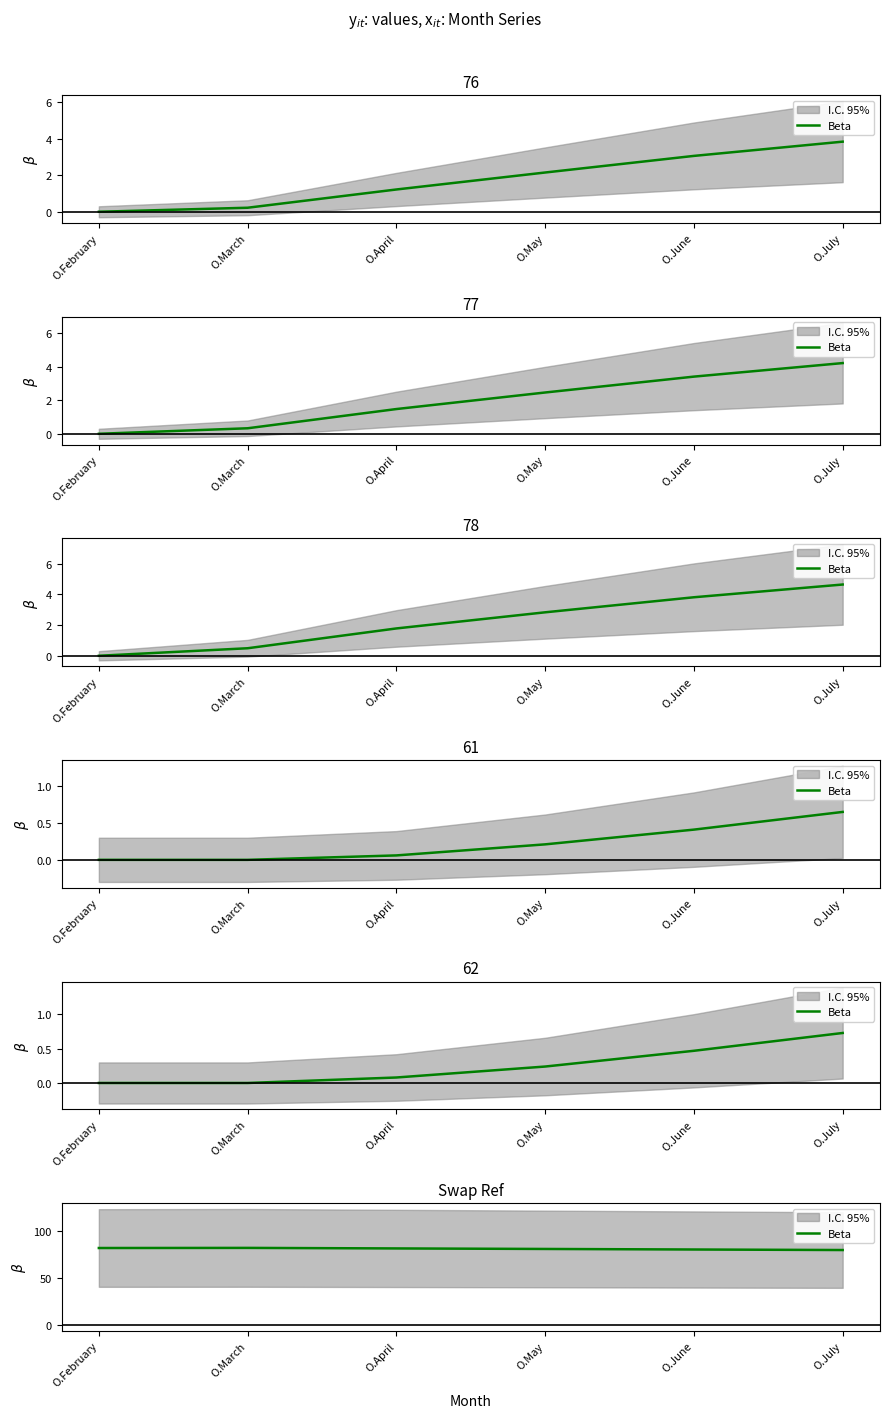

What is the ratio of the value at O.March to the value at O.July?

1.0